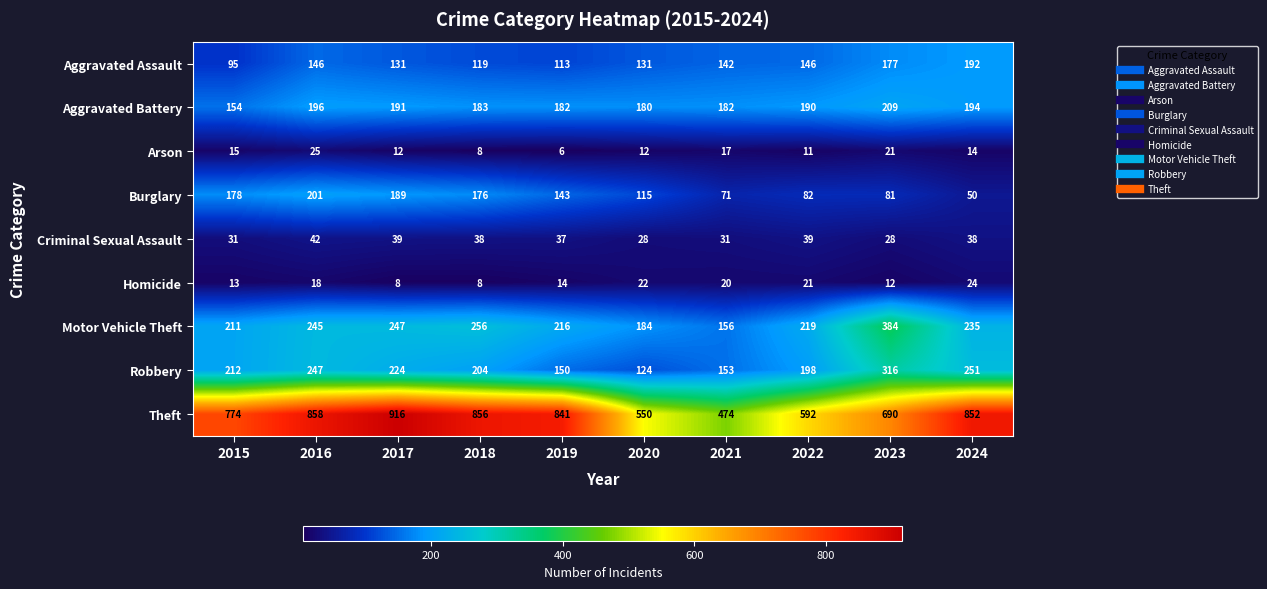

What is the difference between the highest and lowest values at 2019?

835